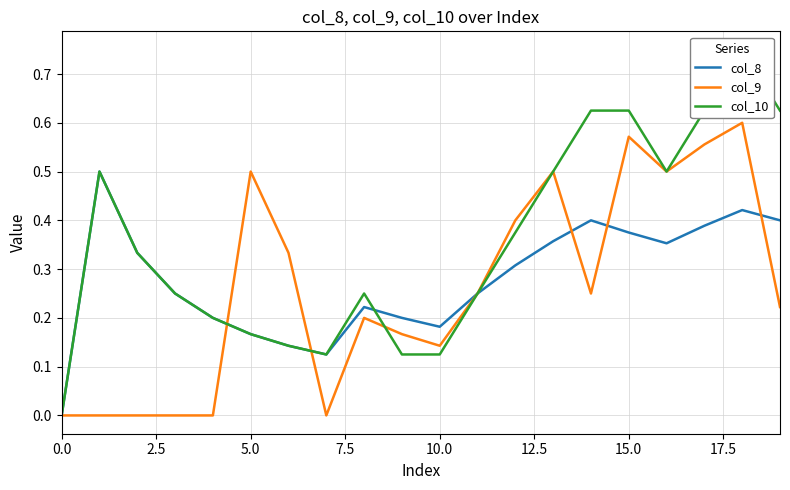

What is the highest value of the col_8 series?

0.5